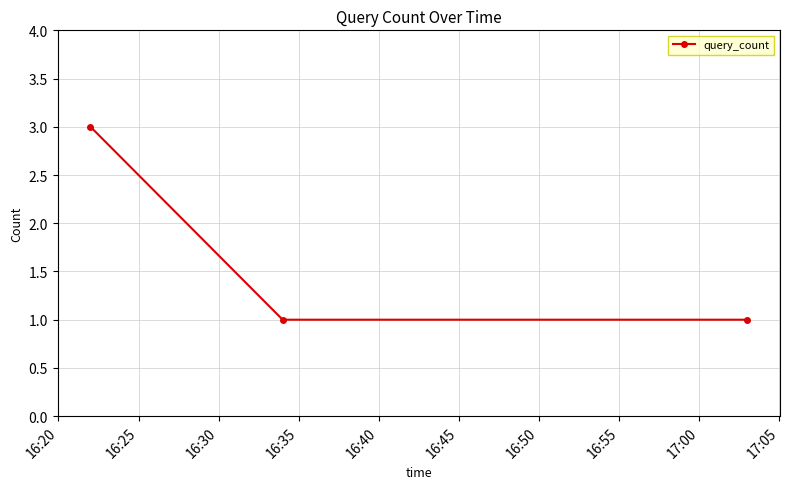

What is the maximum value shown in the chart?

3